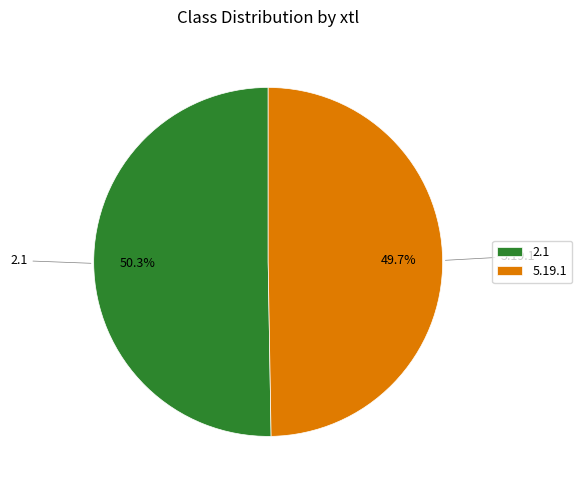

Is there any slice that represents more than half of the pie?

Yes